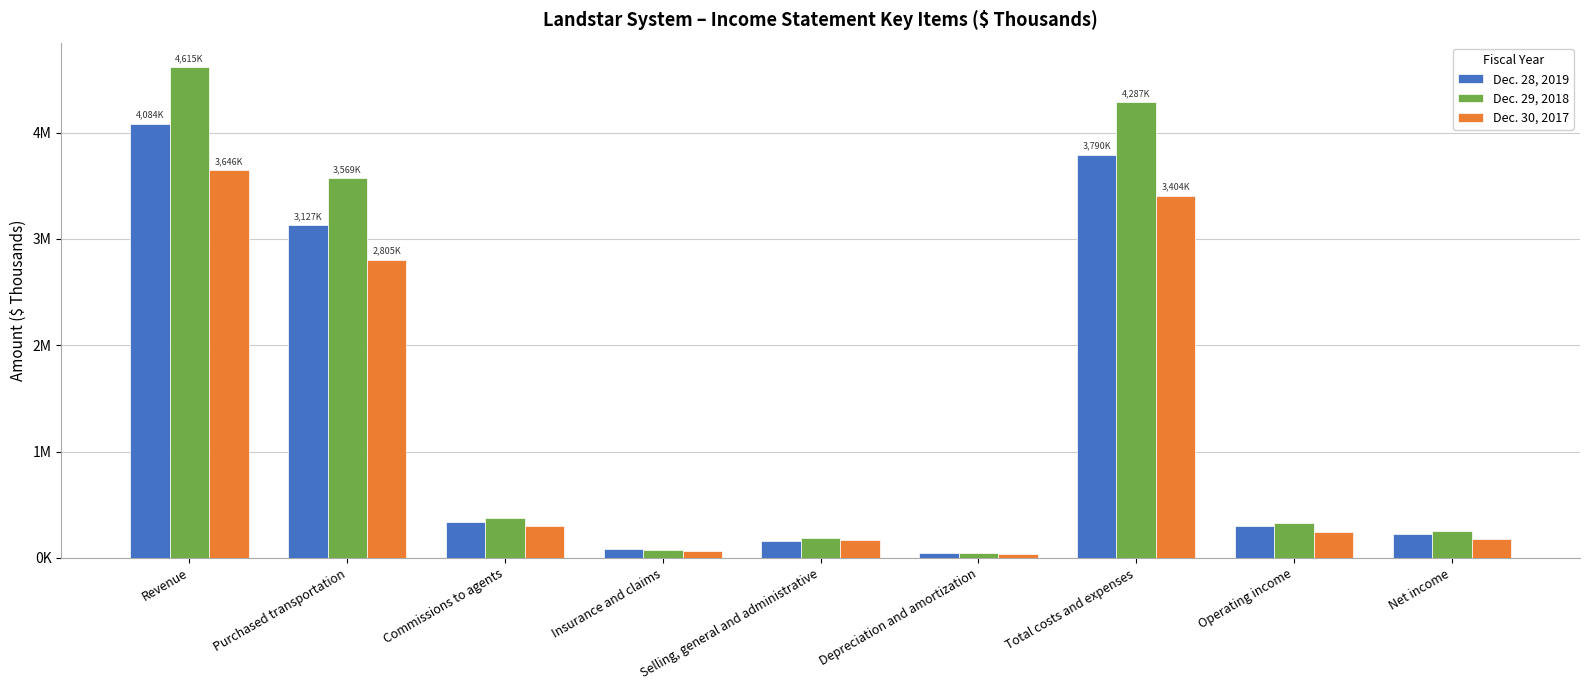

The Dec. 30, 2017 series shows 68364 at Selling, general and administrative. True or false?

False